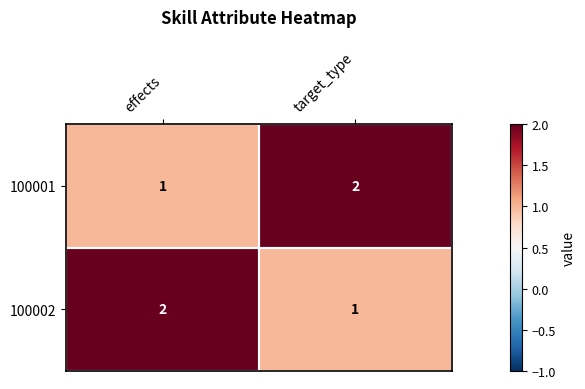

The value of 100002 at effects is 3. True or false?

False